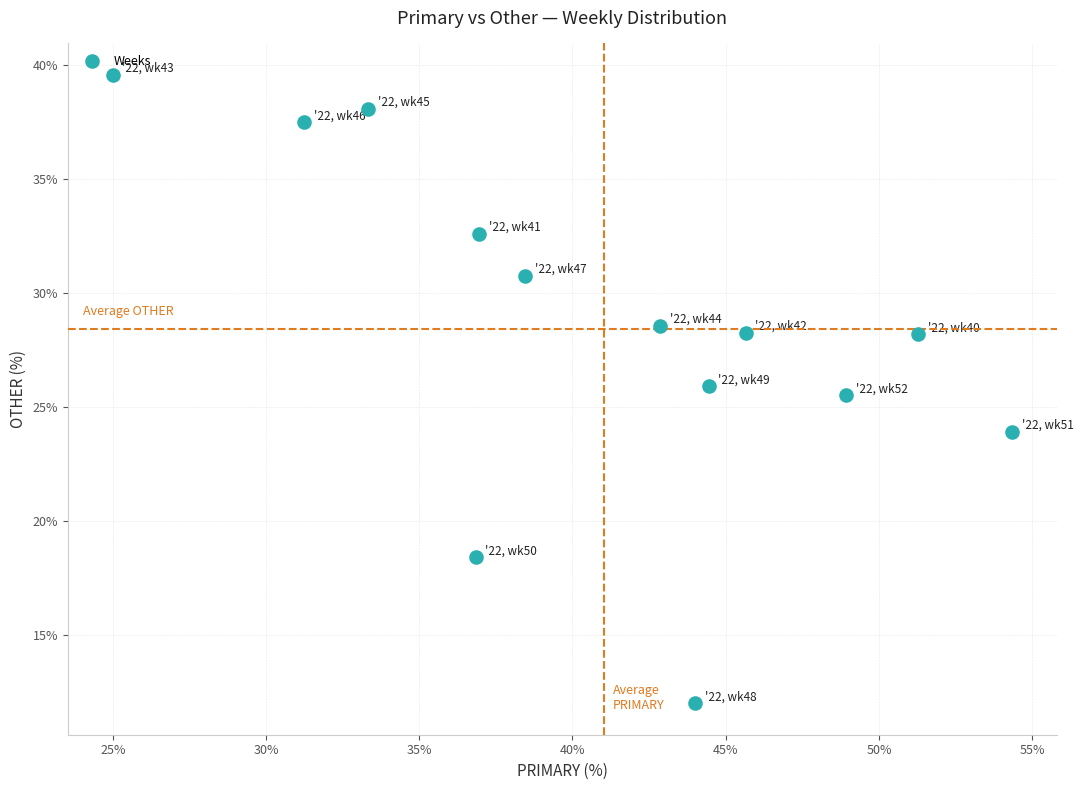

What Y value in the scatter plot is closest to 25?

25.5